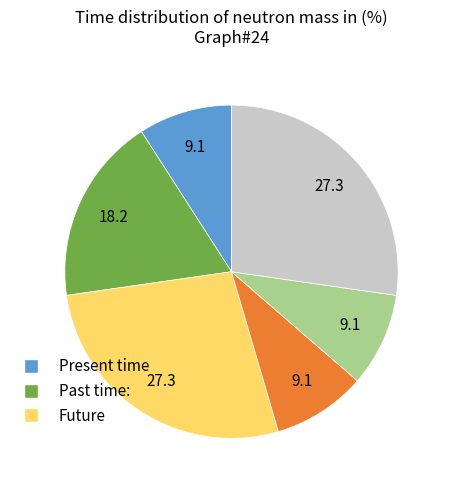

Is there any slice that represents more than half of the pie?

No